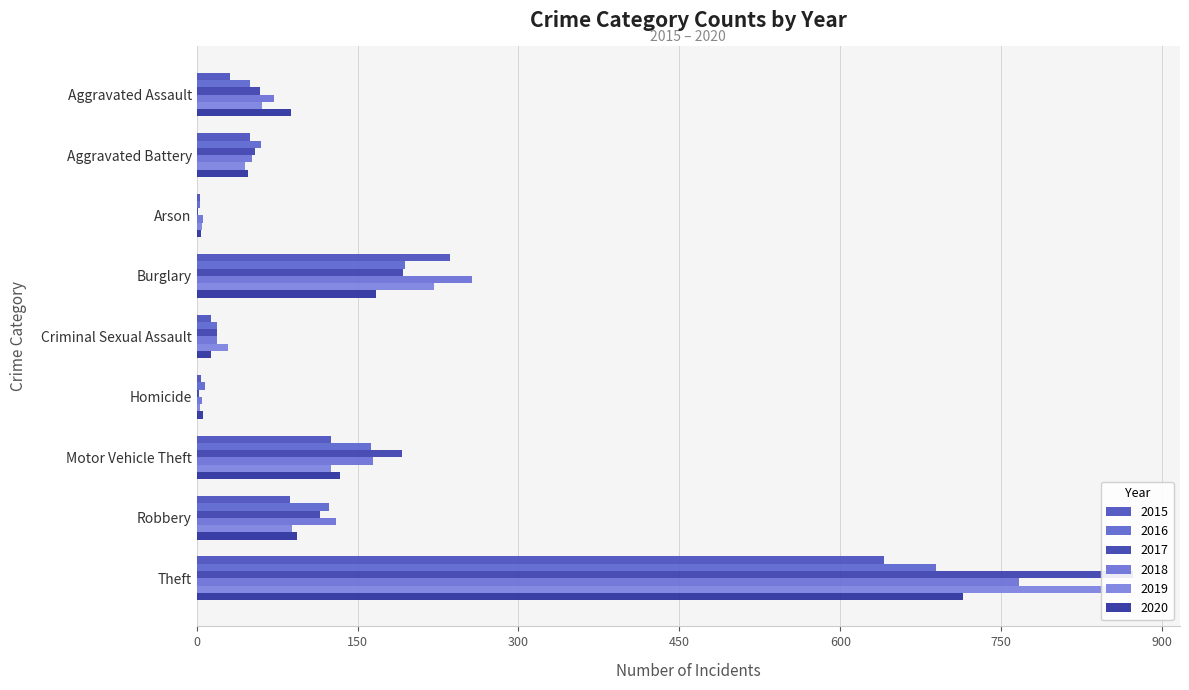

The 2019 series shows 5 at Arson. True or false?

True